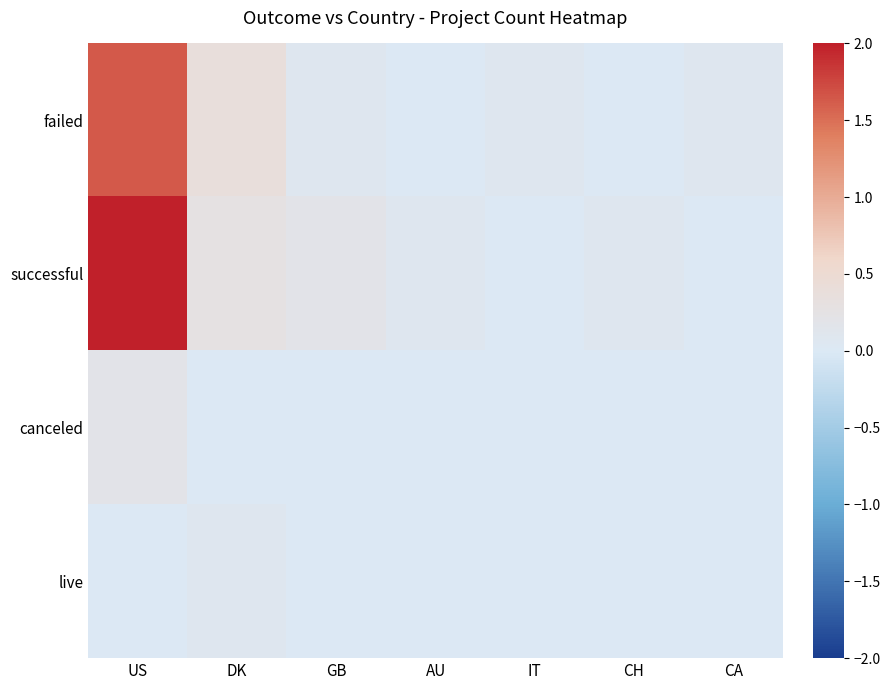

What is the total value across all series at AU?

0.1